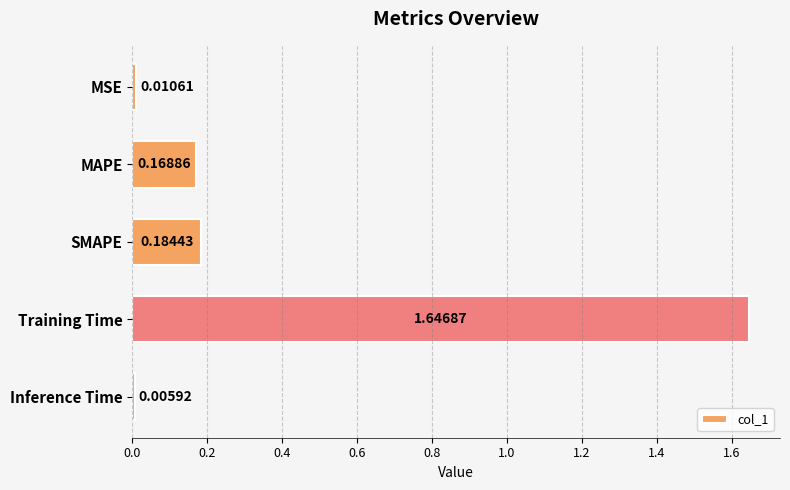

Which label corresponds to the smallest value in the chart?

Inference Time